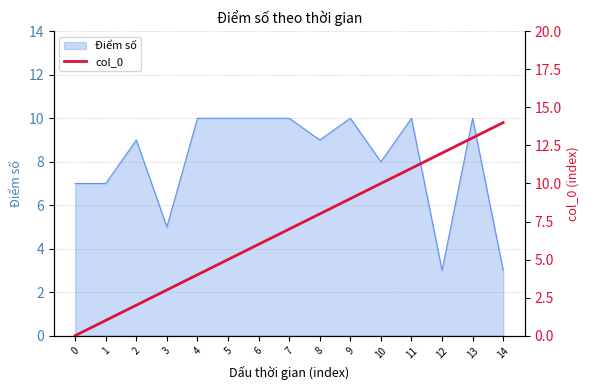

What is the approximate value of Điểm số at 0?

7